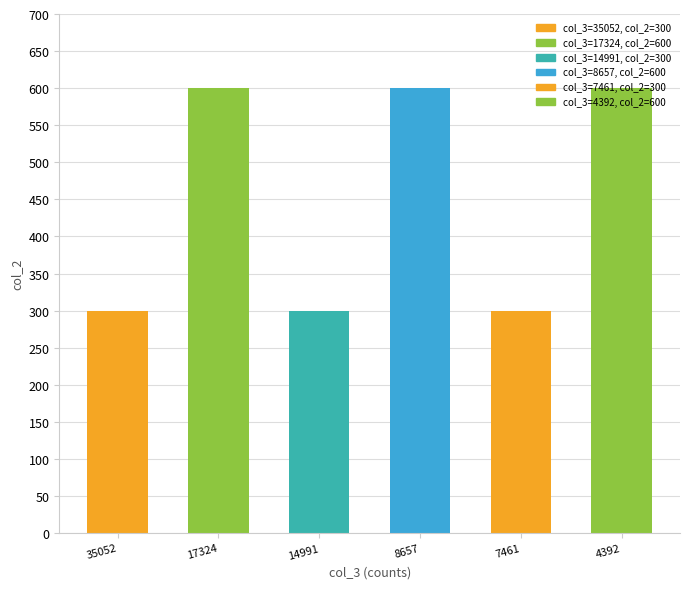

What is the change in value from 8657 to 7461?

-300